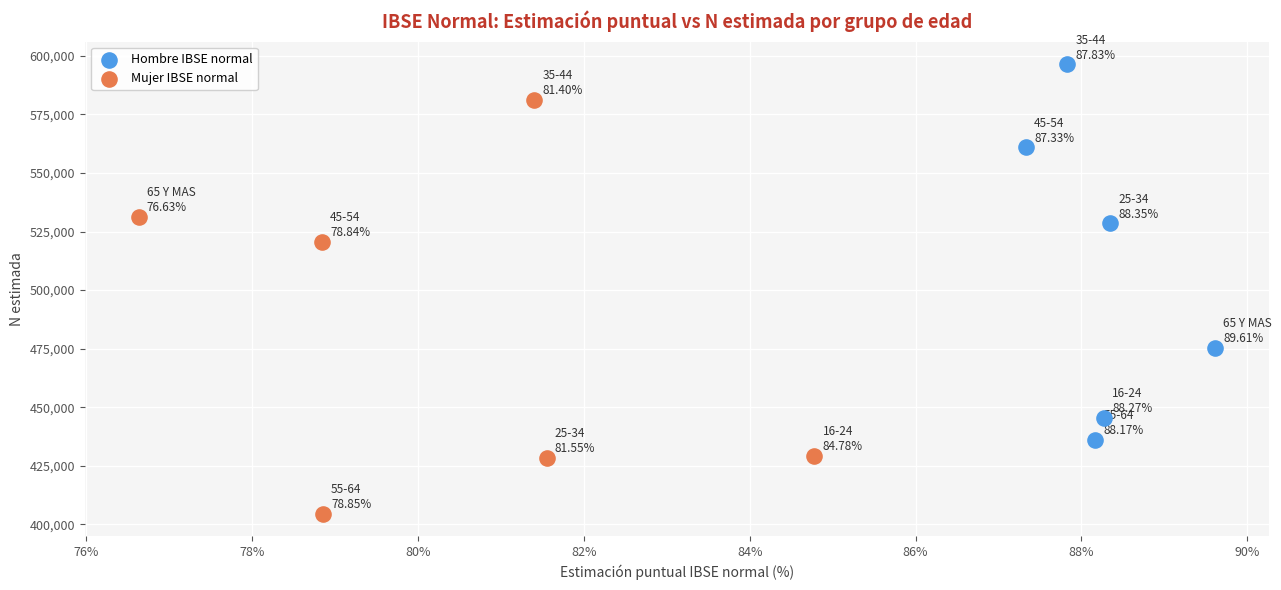

Which series has the widest spread of Y values?

Mujer IBSE normal